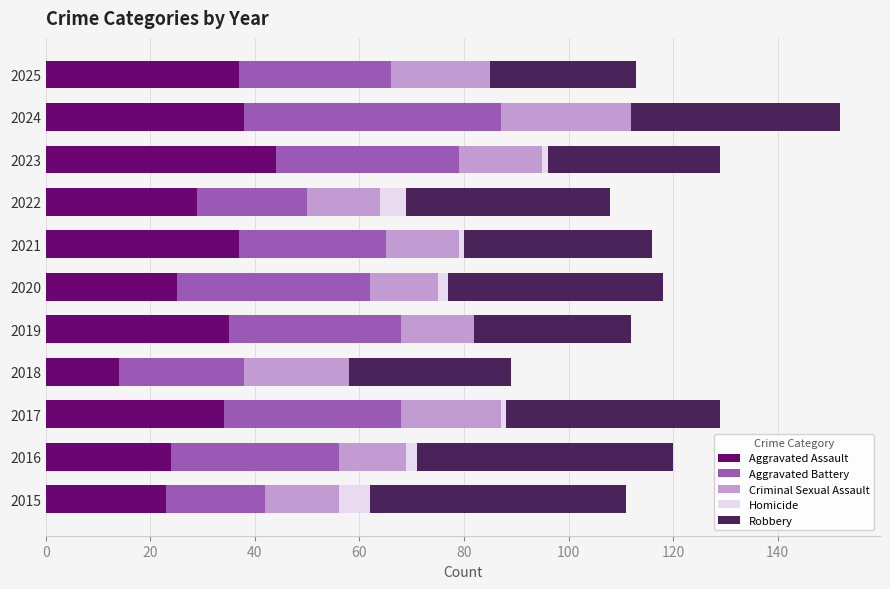

At which category is the sum across all series the highest?

2024